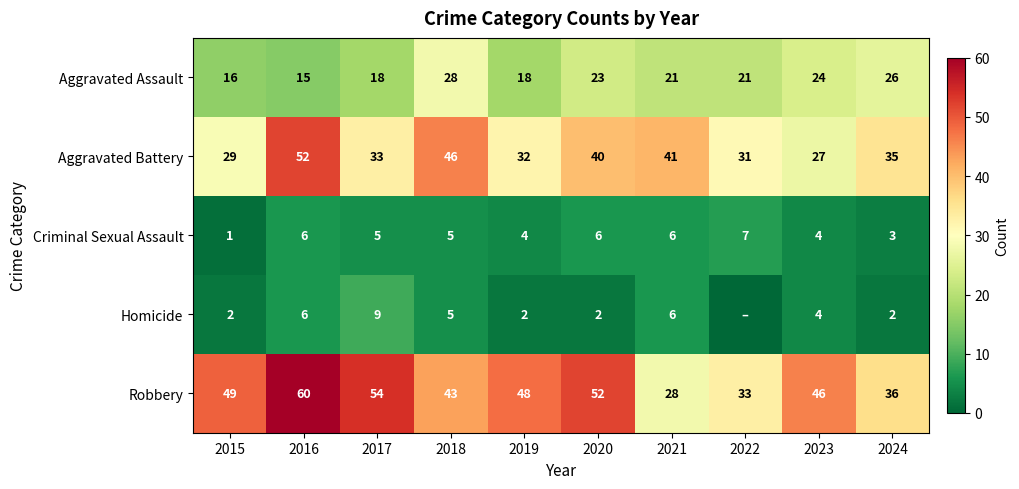

How many Criminal Sexual Assault values are between 4 and 6?

7